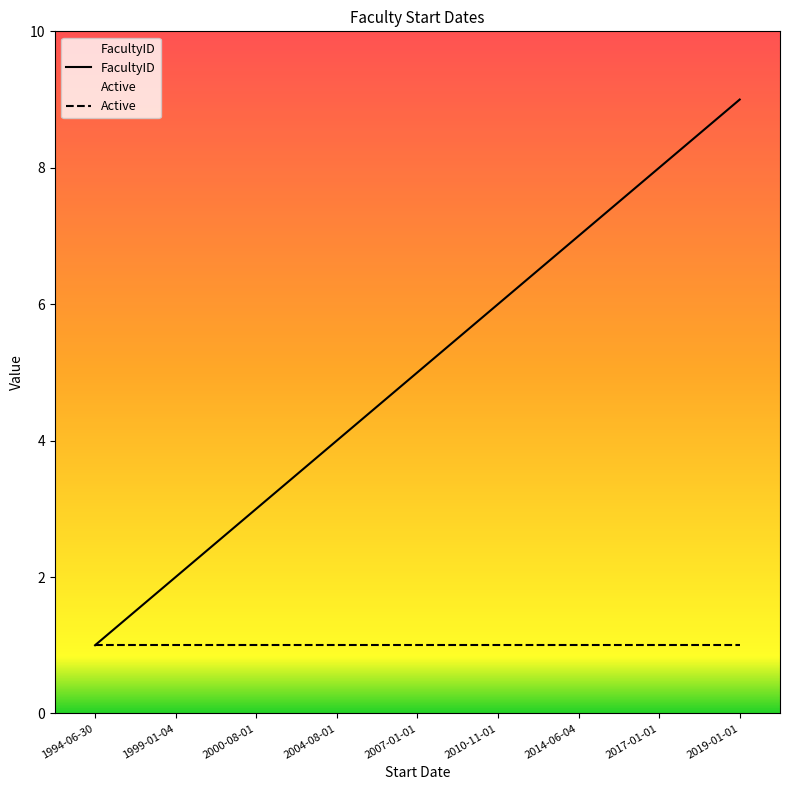

True or false: Active and FacultyID intersect in this chart.

False